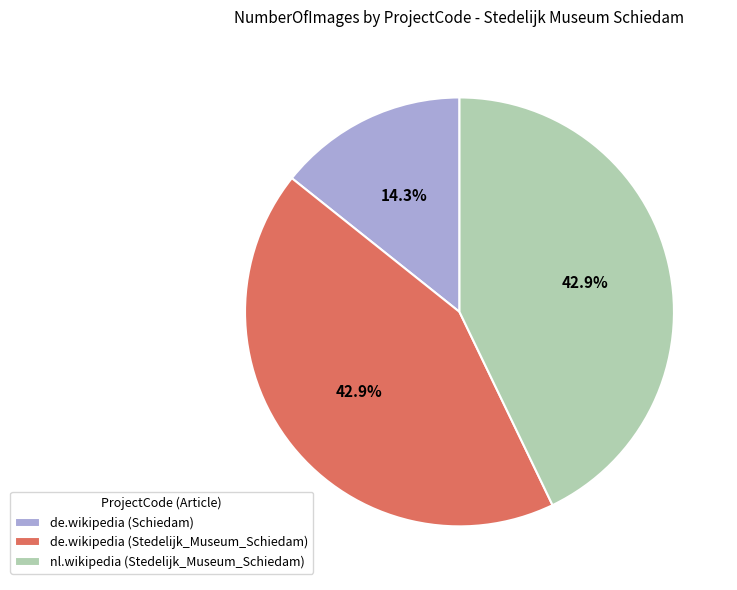

What portion of the pie excludes nl.wikipedia (Stedelijk_Museum_Schiedam)?

57.1%